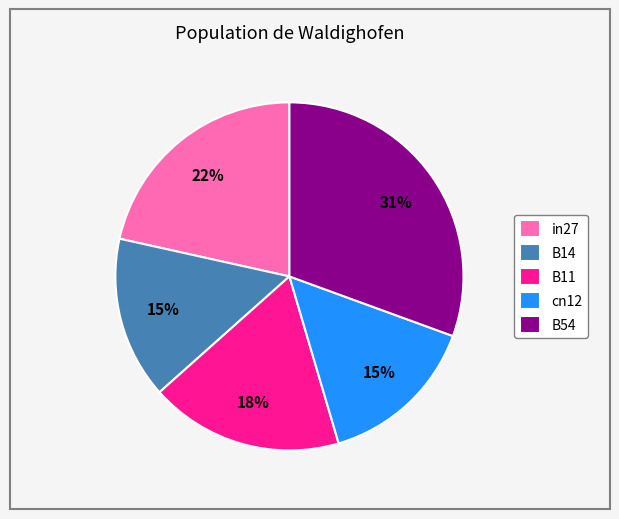

Between B14 and B54, which is larger?

B54